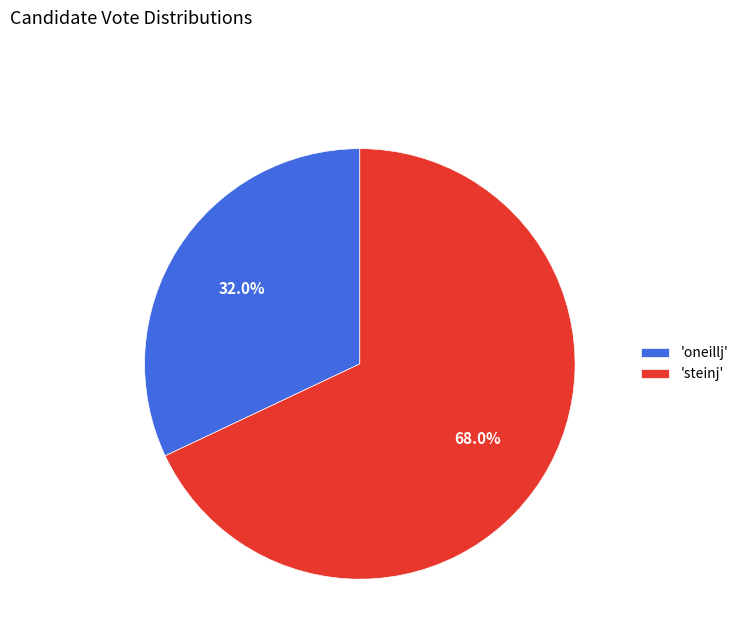

Rank the categories by value from highest to lowest.

'steinj', 'oneillj'